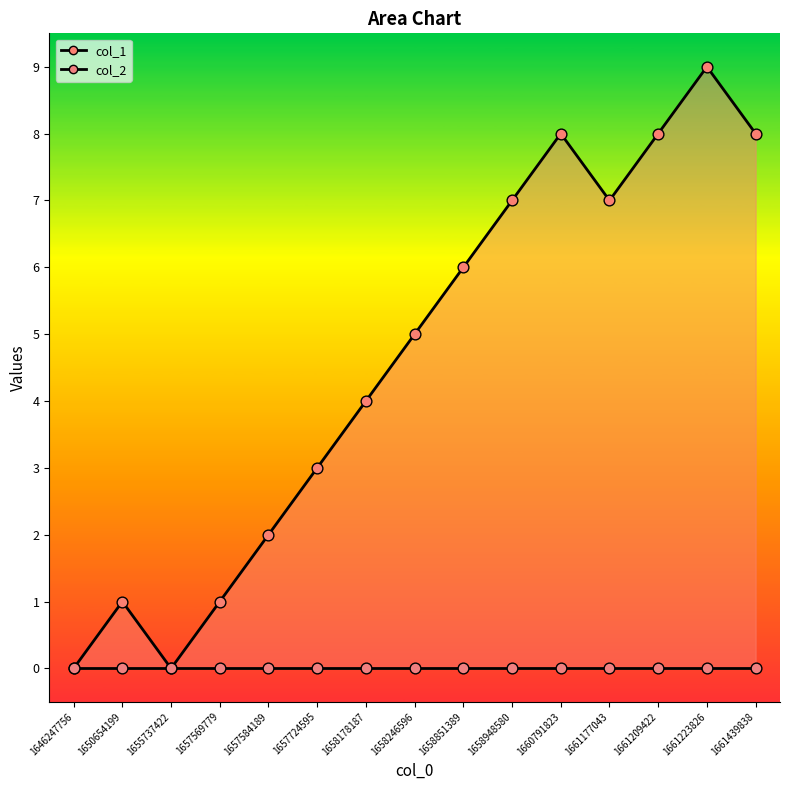

Which has a higher value, 1661439838 or 1658178187?

1661439838